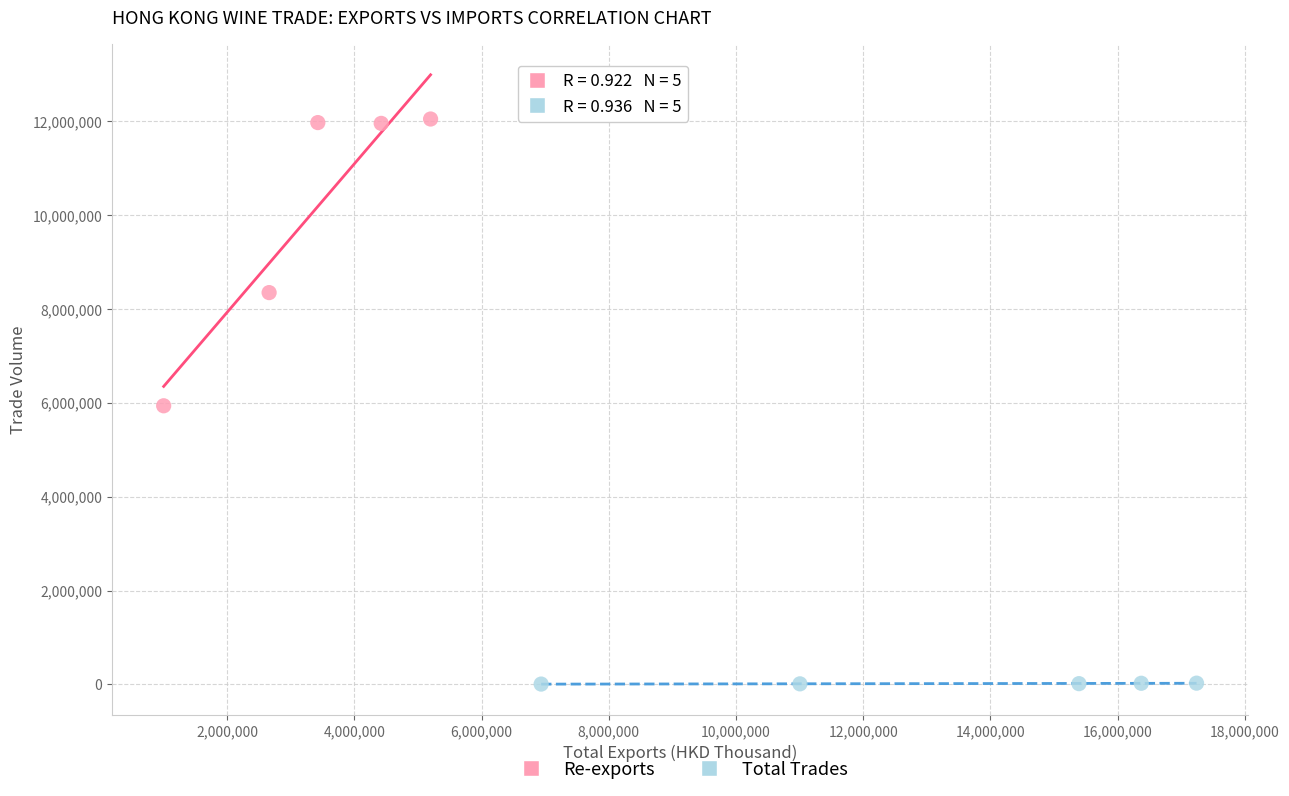

Which series has the largest Y range (max minus min)?

Re-exports